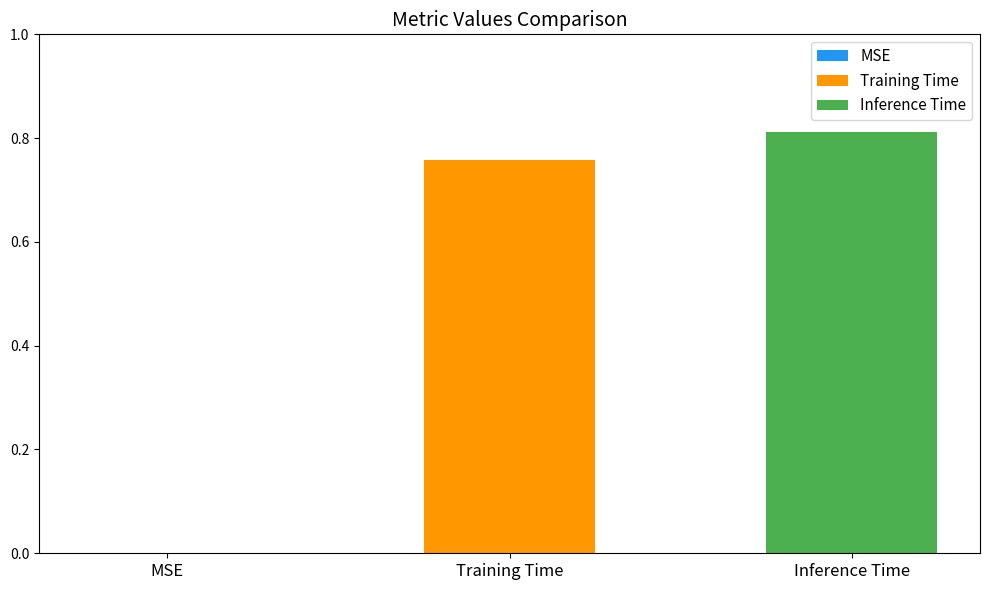

Are the bars grouped side by side (vs. stacked)?

Yes